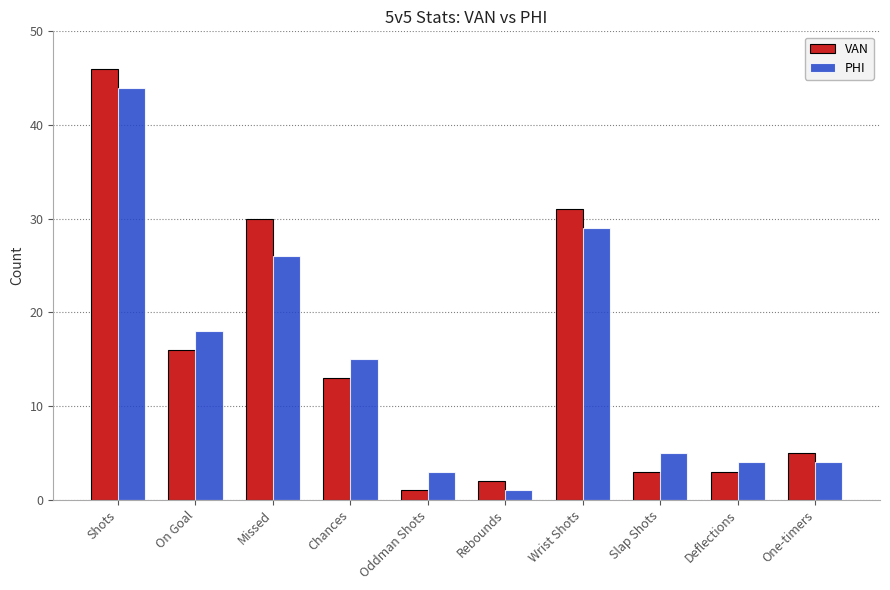

What is the label of the 10th bar from the right?

Shots